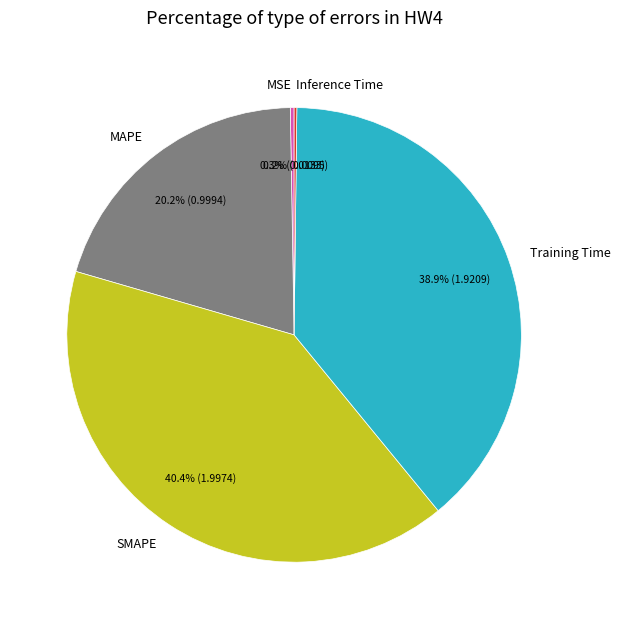

Is SMAPE the majority of the pie?

No